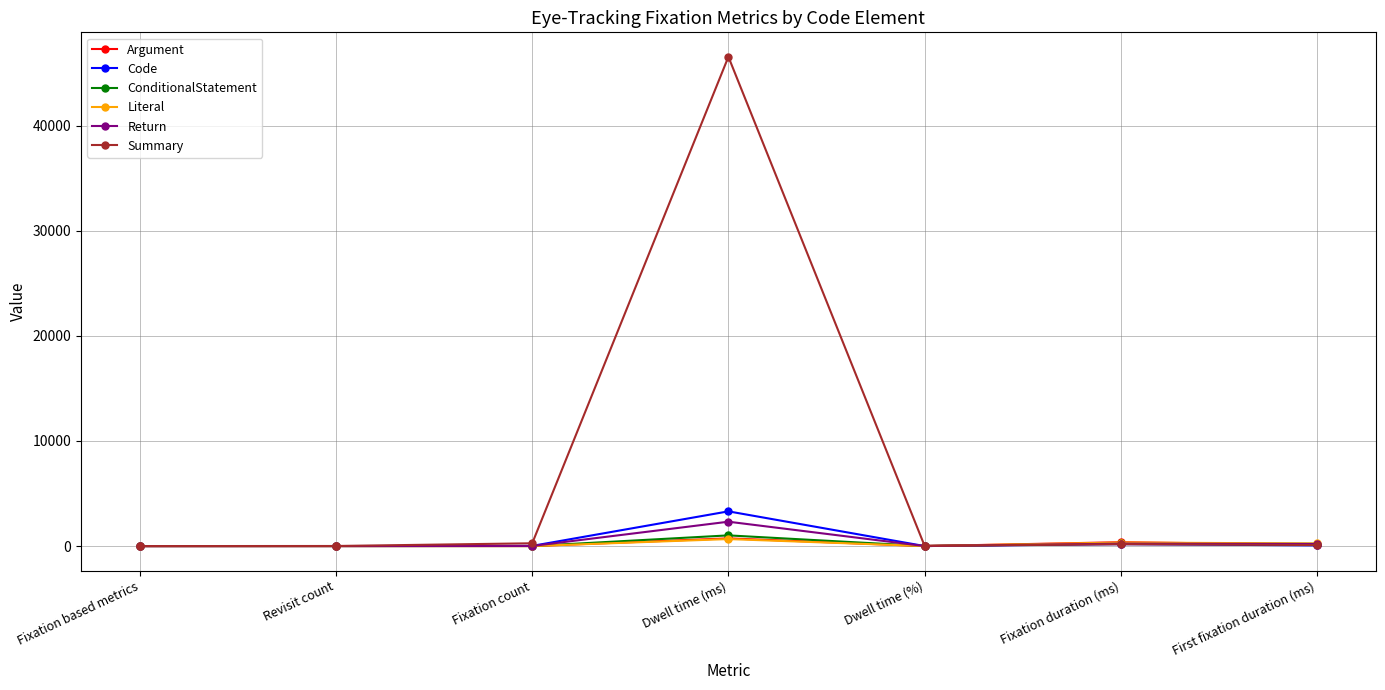

What is the sum of all Literal values?

1254.8